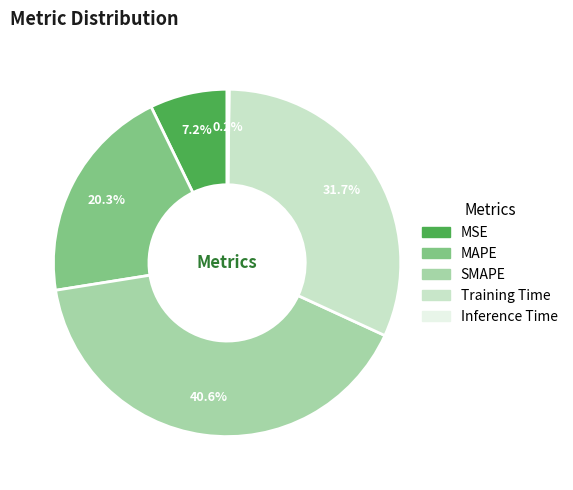

Is it true that MSE is 1% of the pie?

False